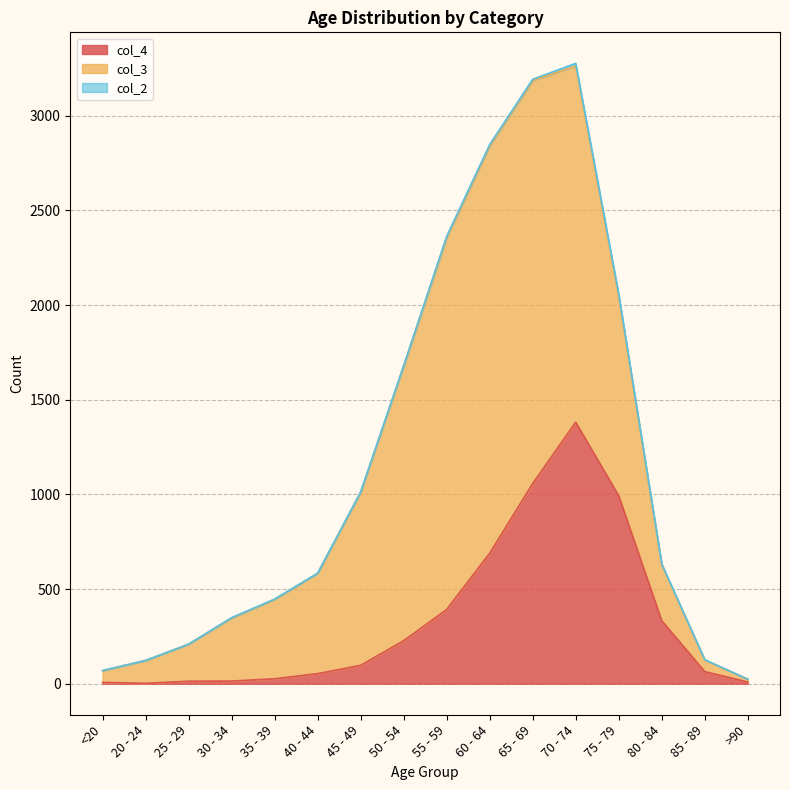

How many interior local peaks does the col_3 series have?

1